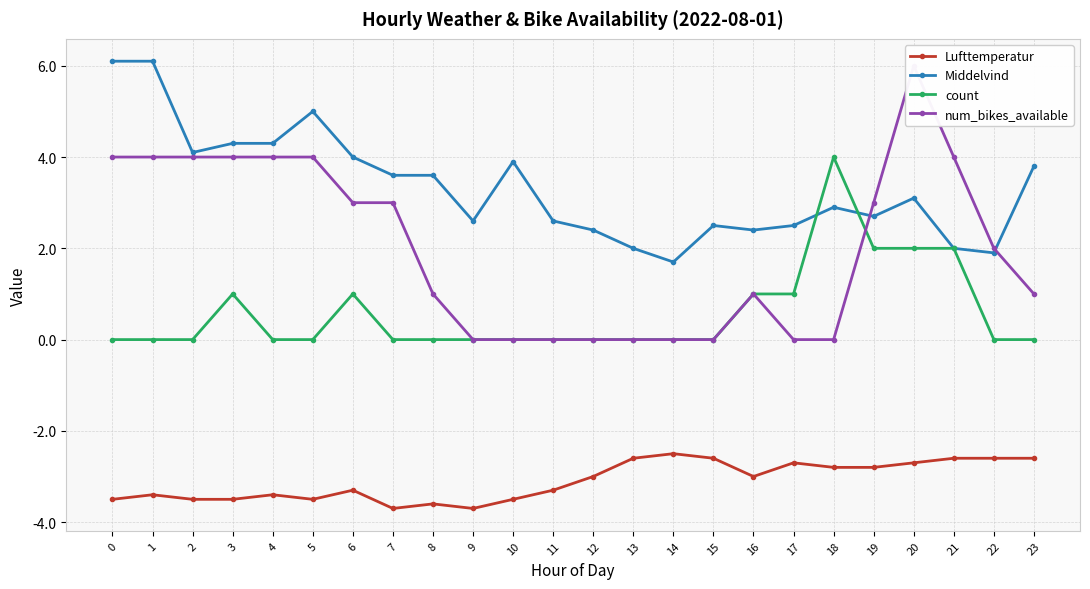

Is the value of Lufttemperatur at 0 greater than the value of Middelvind at 19?

No